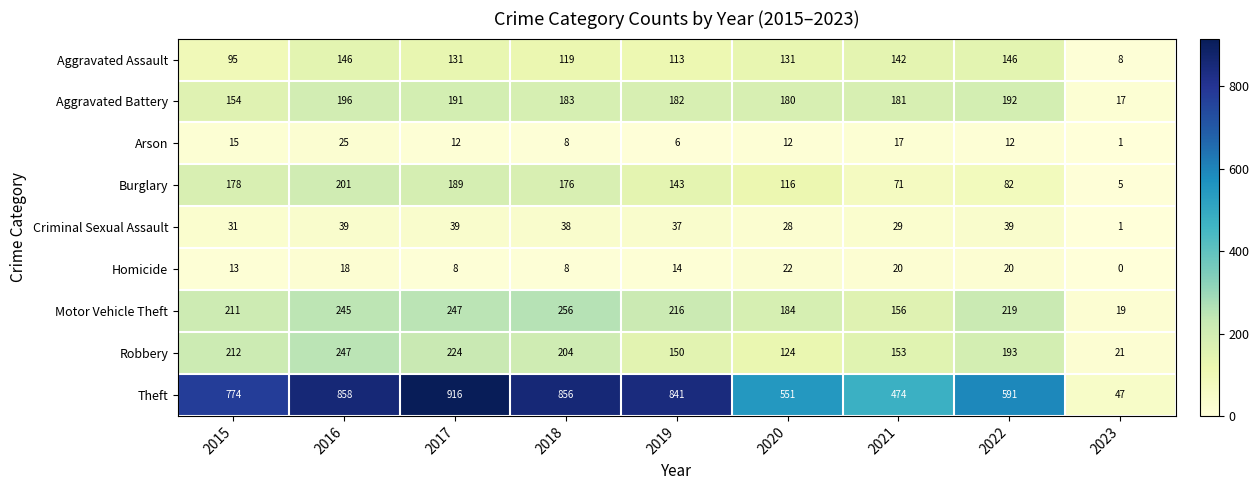

At which category is the sum across all series the highest?

2016